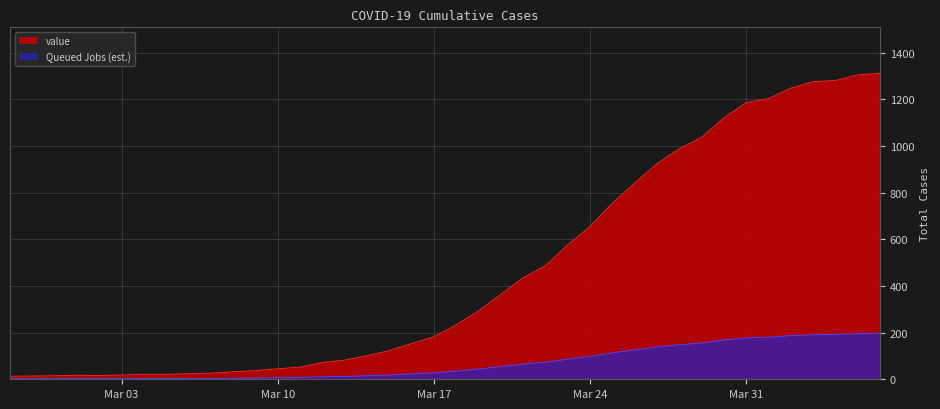

What is the label of the 36th point from the right?

2020-03-02